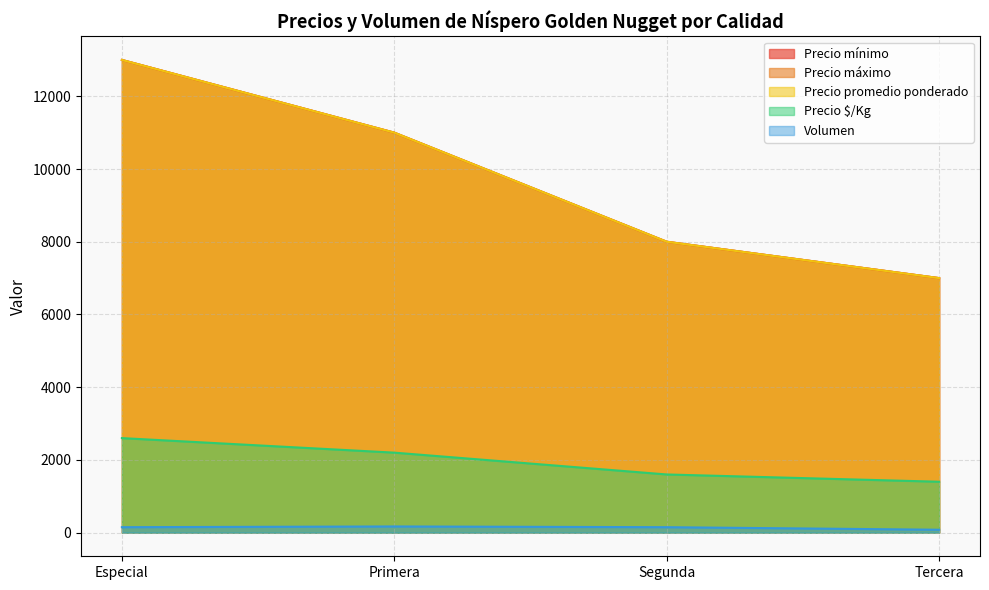

Reading left to right, transcribe all the data shown in this chart.

Precio mínimo: Especial=13000	Primera=11000	Segunda=8000	Tercera=7000
Precio máximo: Especial=13000	Primera=11000	Segunda=8000	Tercera=7000
Precio promedio ponderado: Especial=13000	Primera=11000	Segunda=8000	Tercera=7000
Precio $/Kg: Especial=2600	Primera=2200	Segunda=1600	Tercera=1400
Volumen: Especial=150	Primera=170	Segunda=150	Tercera=80